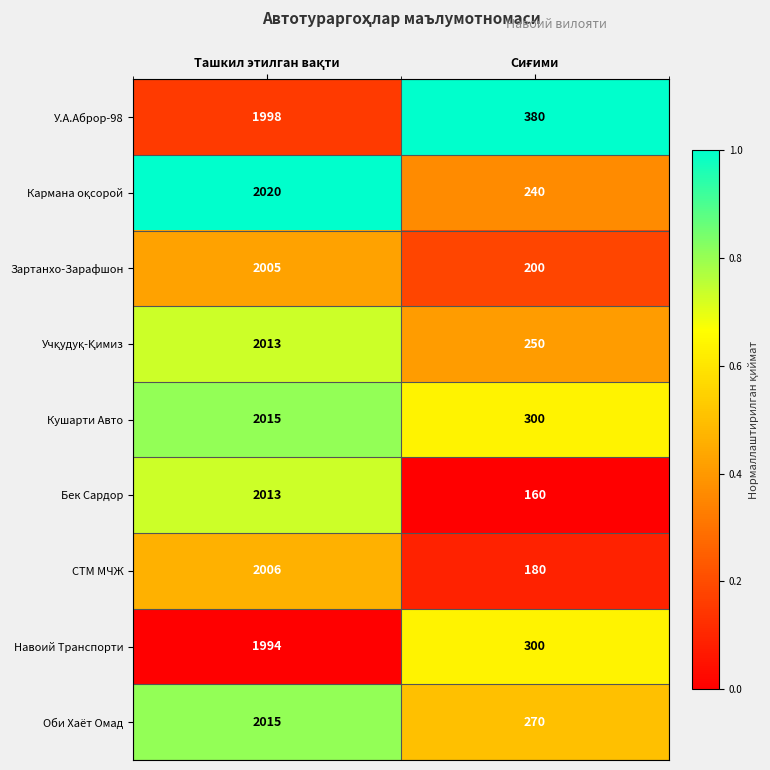

Which series has the widest spread of values?

Бек Сардор